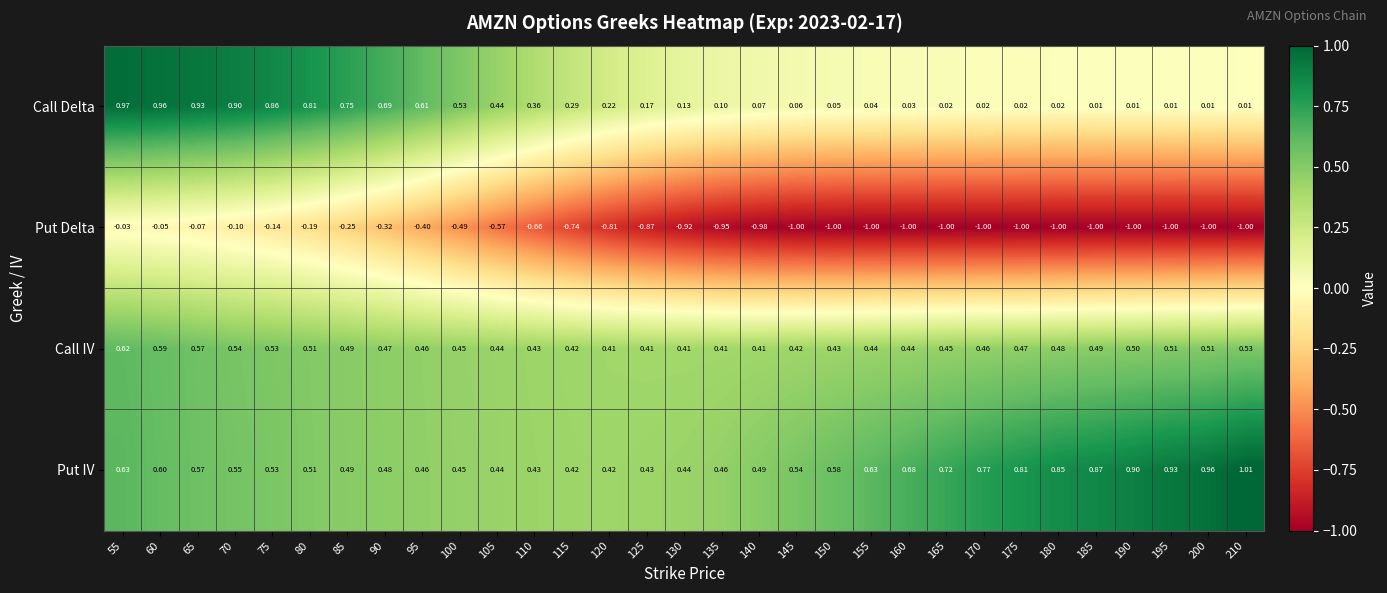

Which series changed the most between 145 and 150?

Put IV